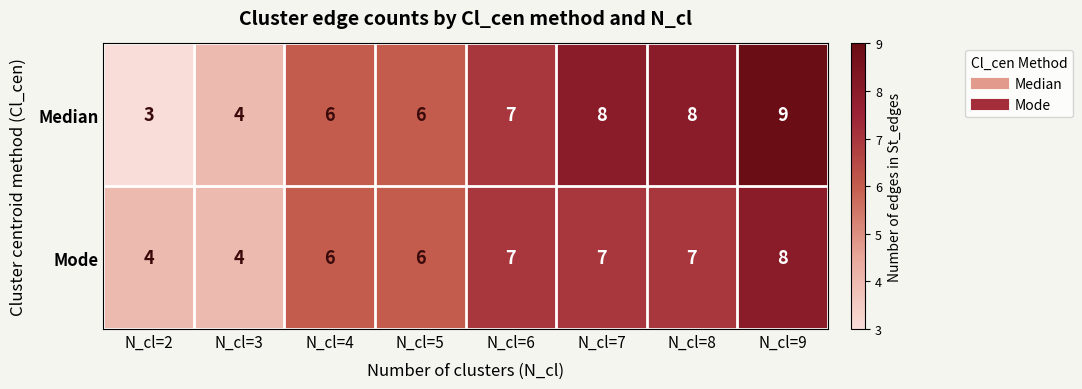

What is the total value across all series at N_cl=7?

15